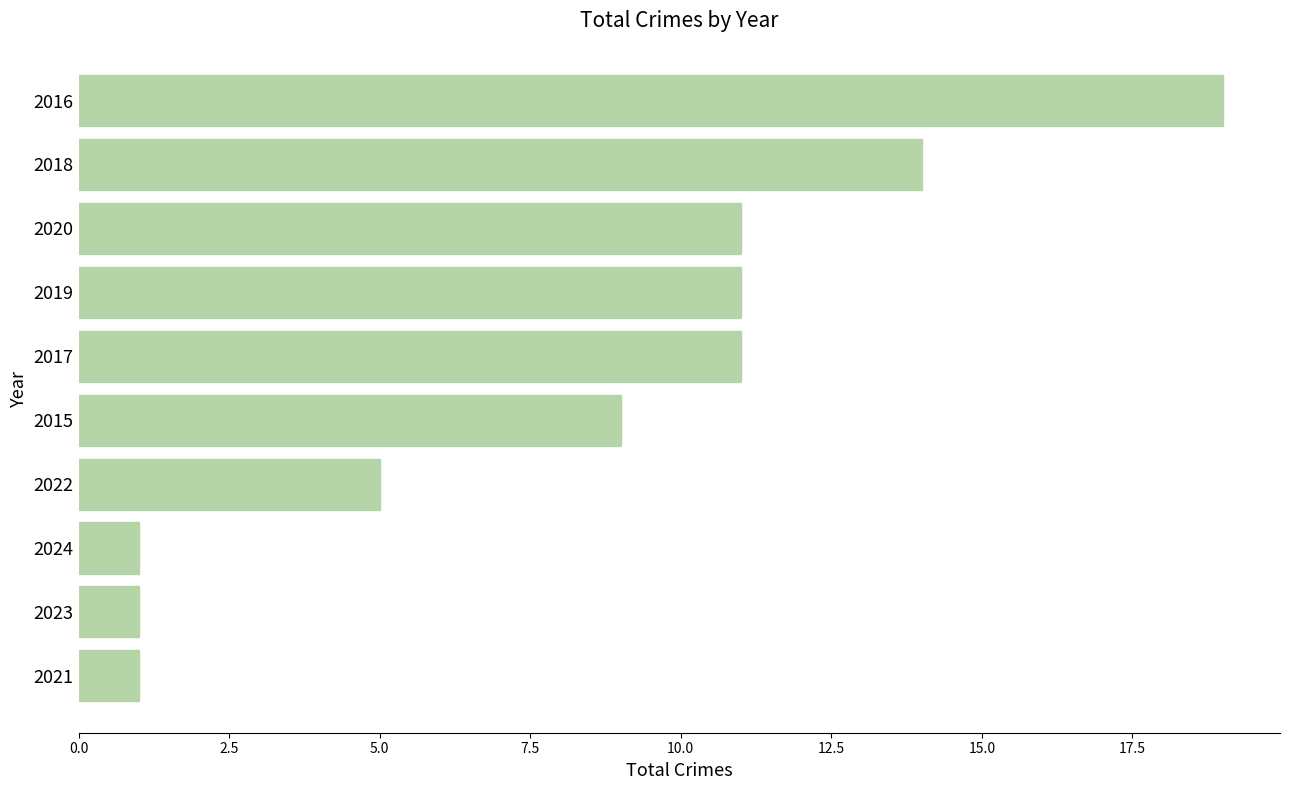

Count the values in the range 1 to 11.

8